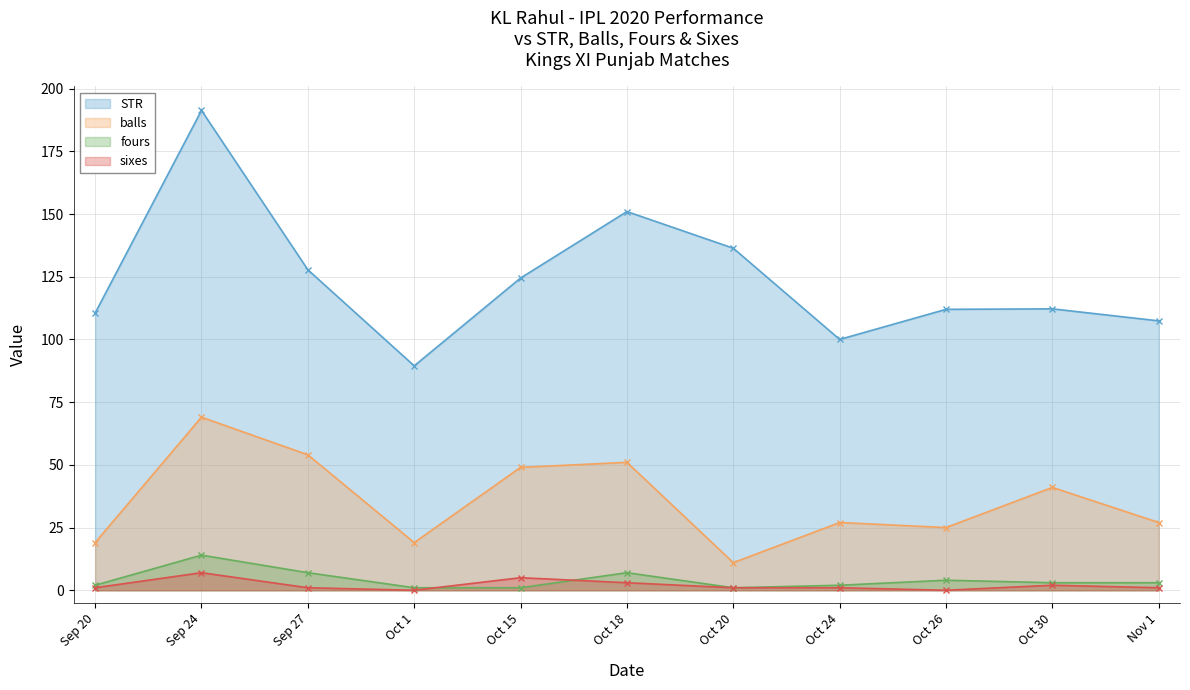

How many values in the sixes series exceed 1?

4